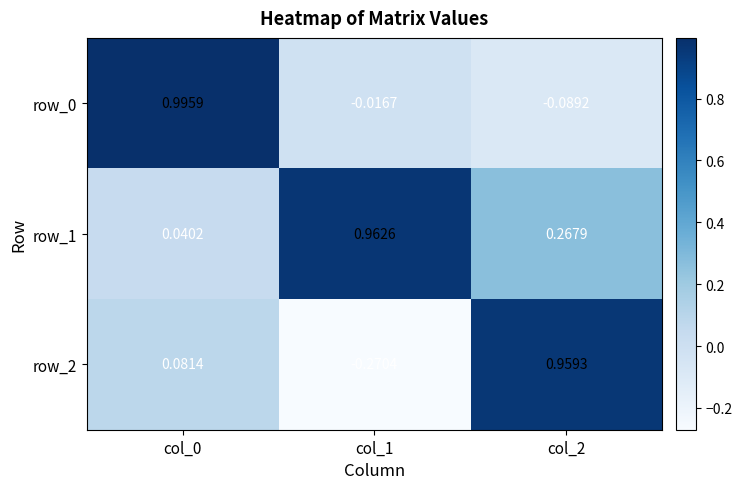

Is the value of row_1 at col_1 greater than the value of row_0 at col_2?

Yes